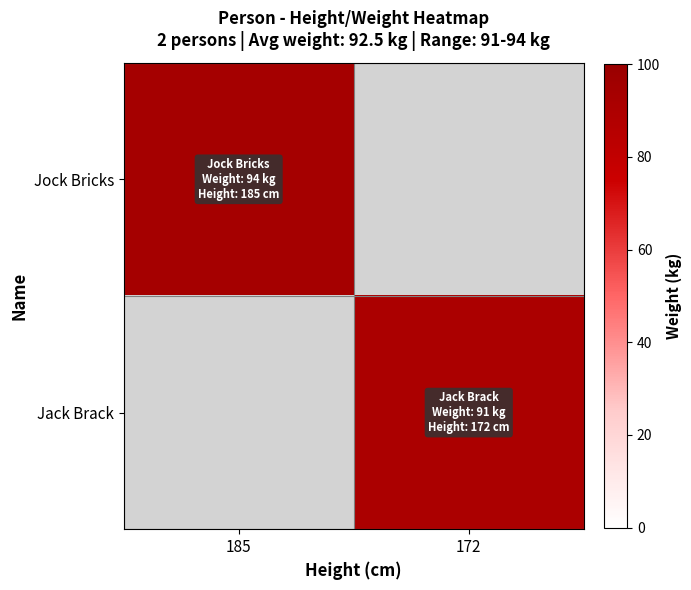

Is it true that Jock Bricks equals 149.3 at 185?

False